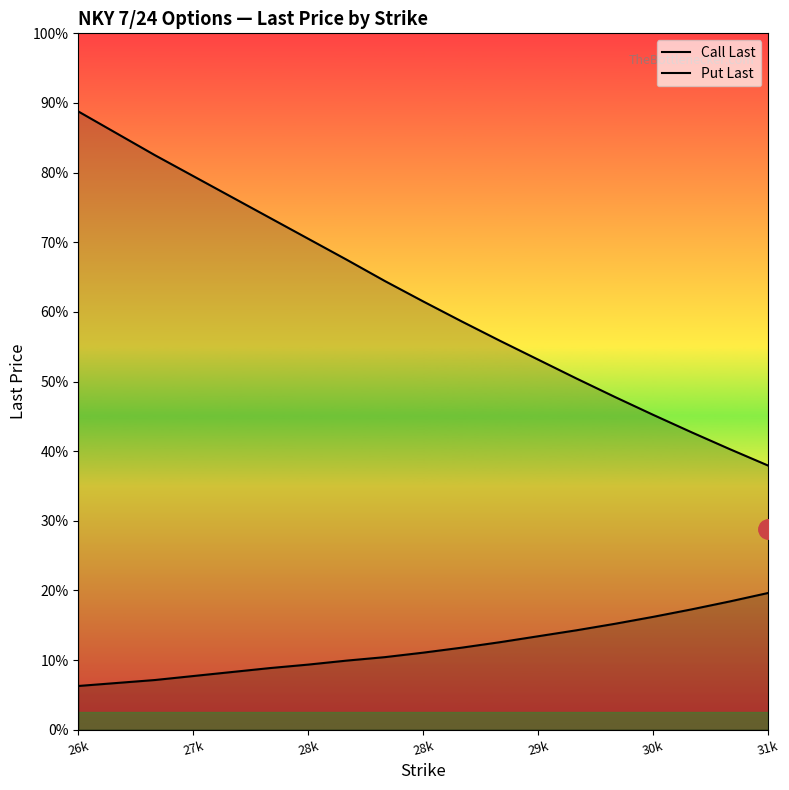

Count the number of data series in this chart.

2